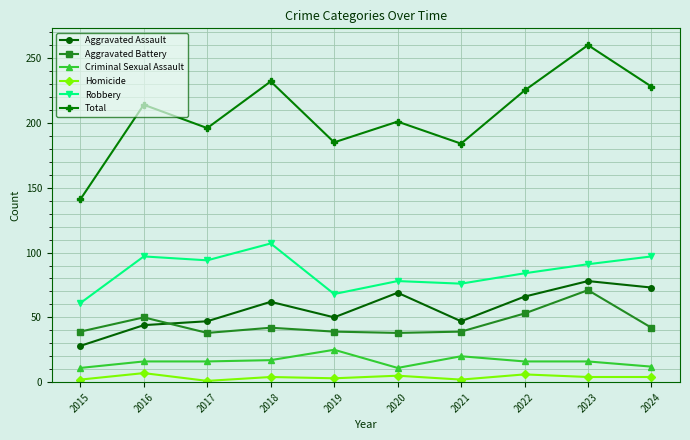

What is the value of the Robbery point at the 7th from the left?

76